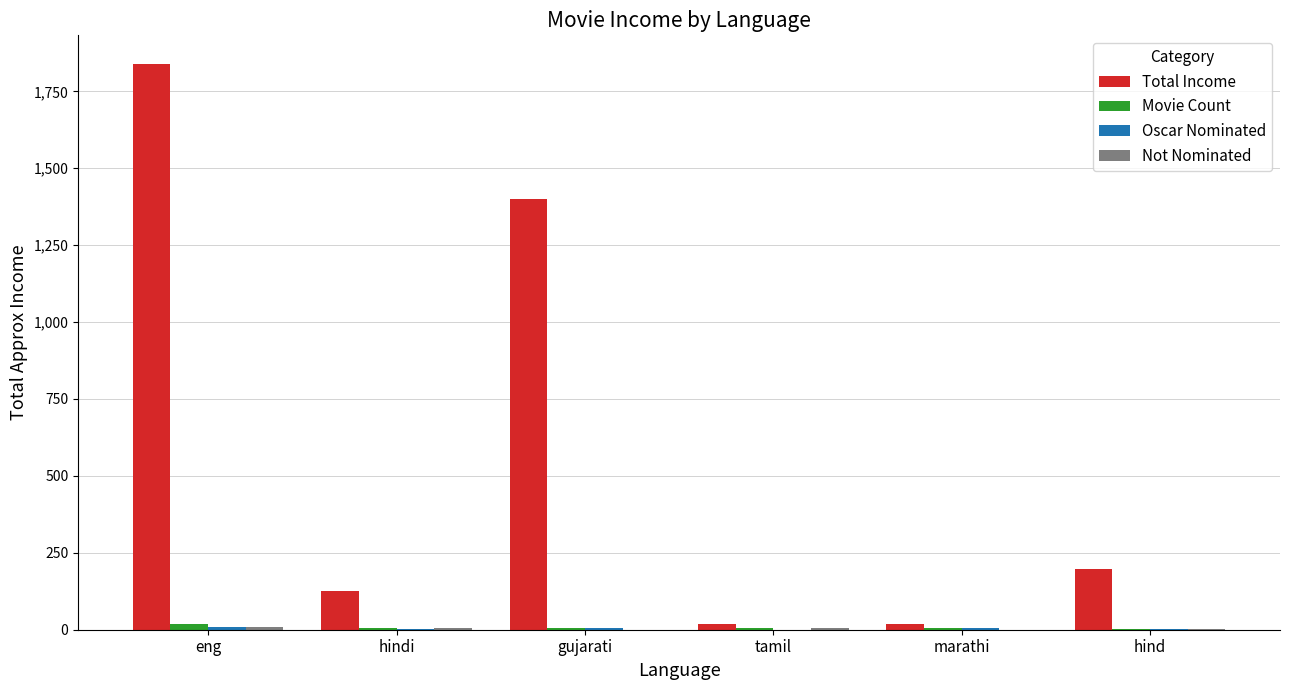

What is the total value across all series at marathi?

28